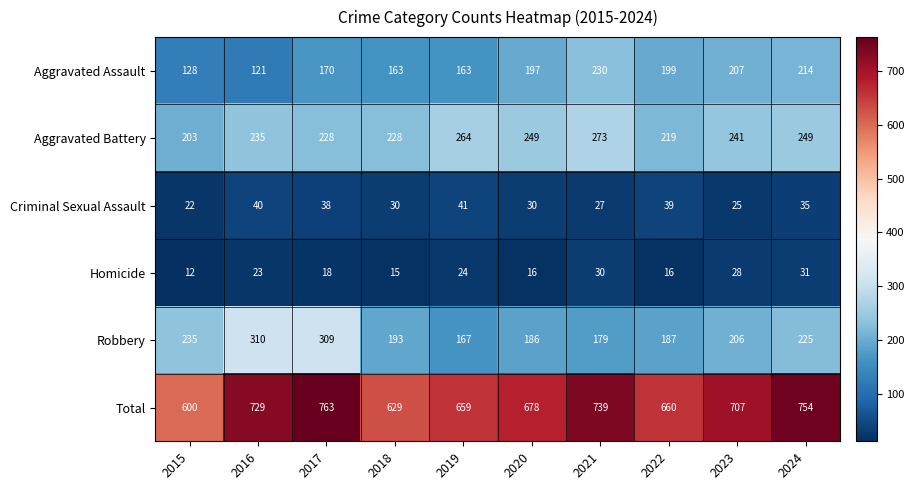

At how many categories does at least one series exceed 602?

9